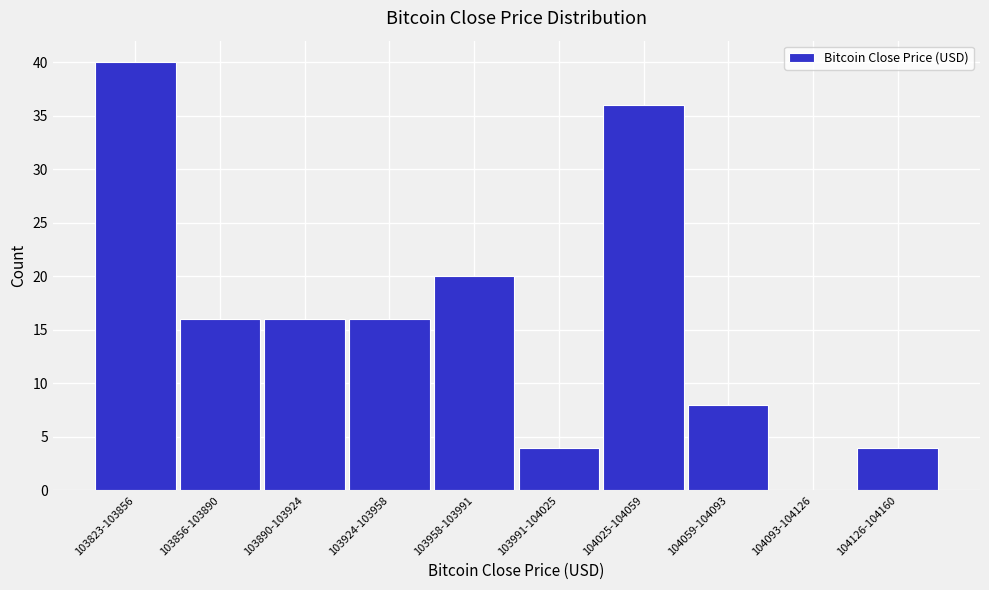

Reading left to right, transcribe all the data shown in this chart.

103823-103856=40	103856-103890=16	103890-103924=16	103924-103958=16	103958-103991=20	103991-104025=4	104025-104059=36	104059-104093=8	104093-104126=0	104126-104160=4